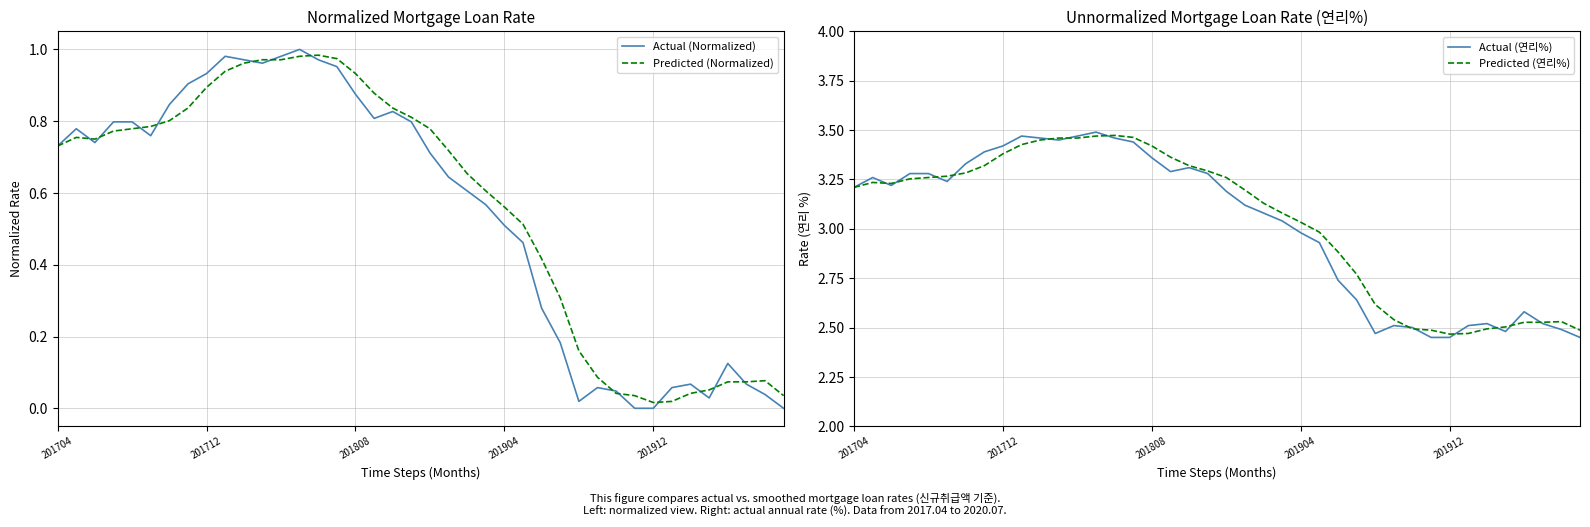

How many intersections are there between Predicted (연리%) and Actual (연리%)?

13